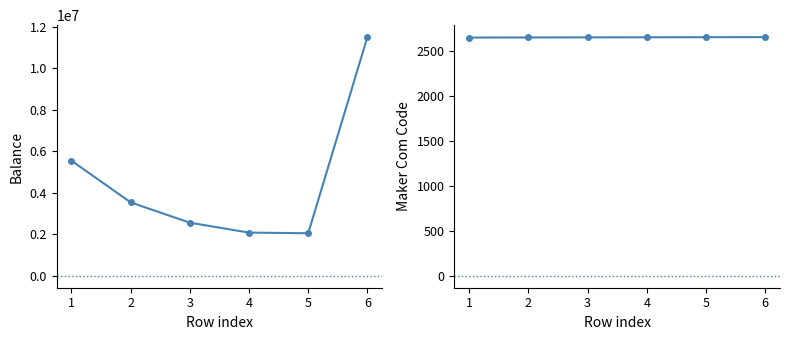

Which series has the largest total across all categories?

balance